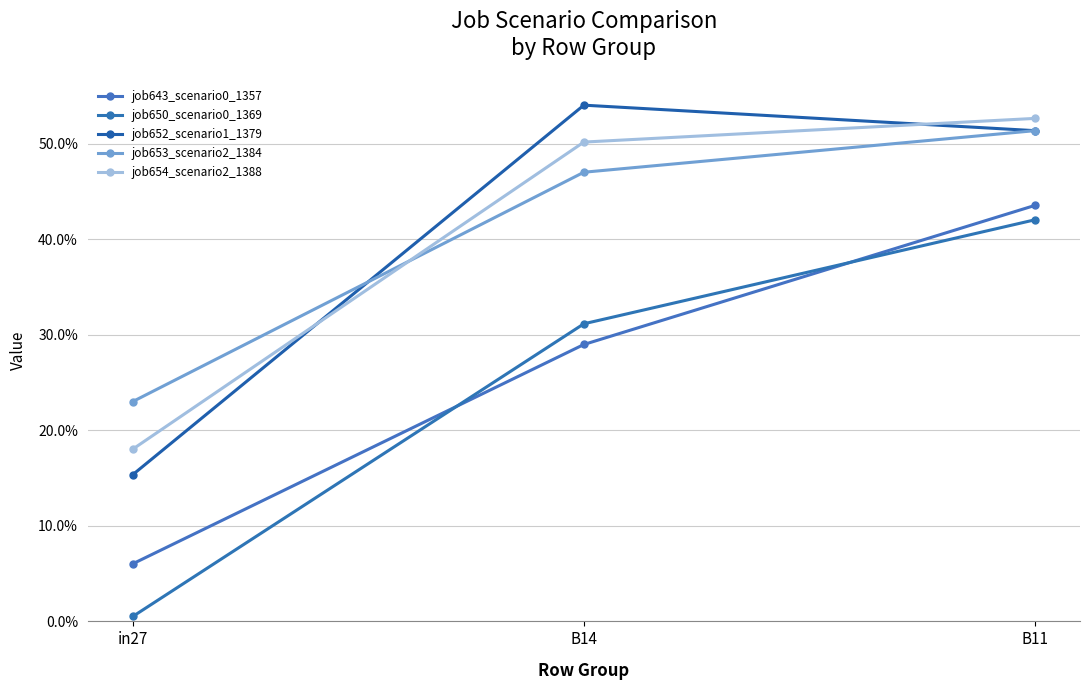

What is the sum of the job654_scenario2_1388 values at B14 and B11?

1.0